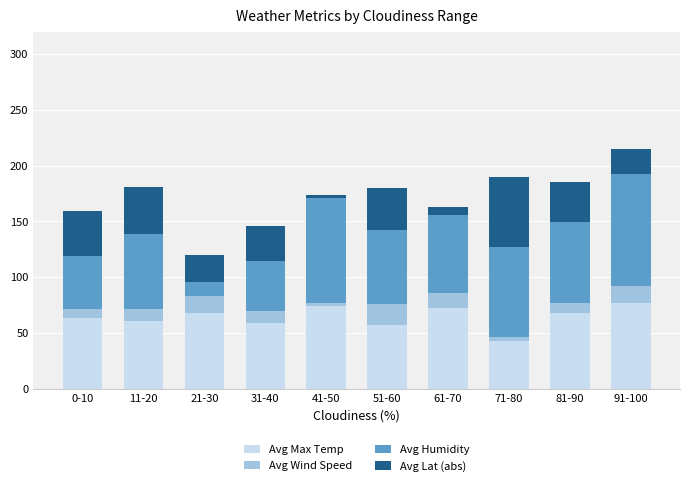

What is the difference between the second highest and minimum values in the Avg Max Temp series?

31.3